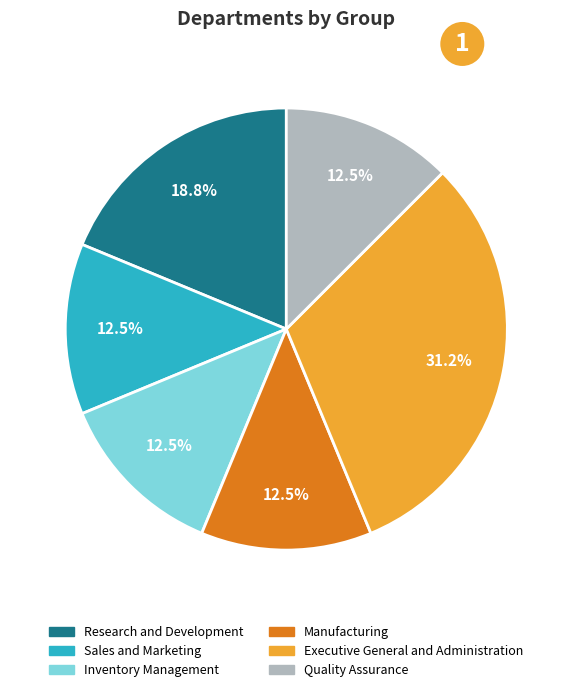

What percentage is the Executive General and Administration slice, to the nearest percent?

31%